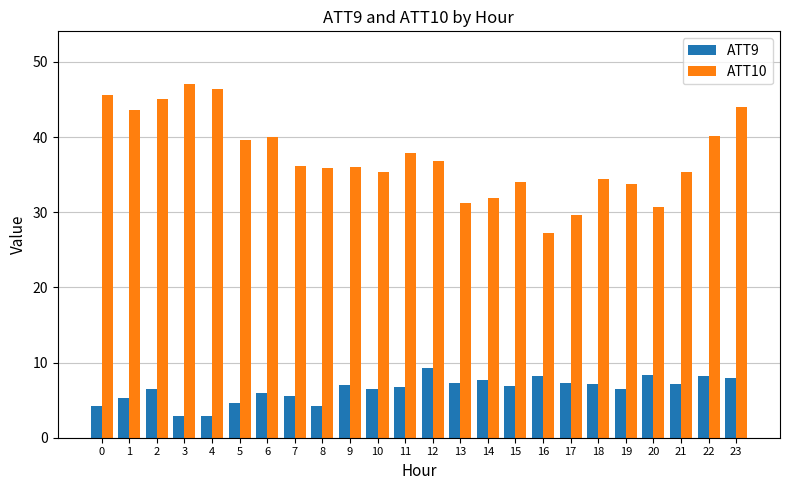

What is the difference between the highest and lowest values at 21?

28.2